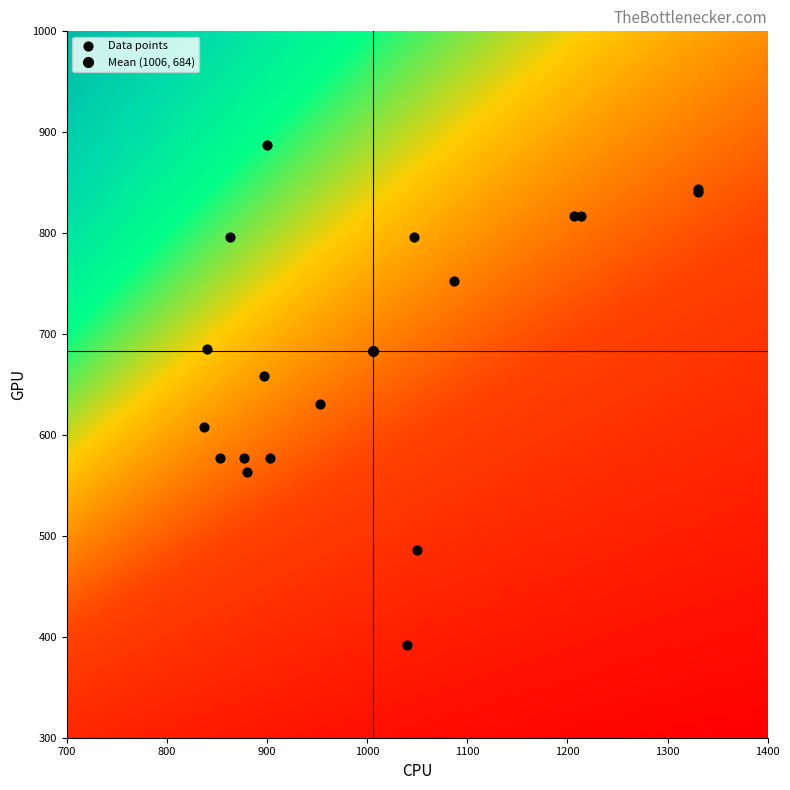

What Y value in the scatter plot is closest to 639?

631.1